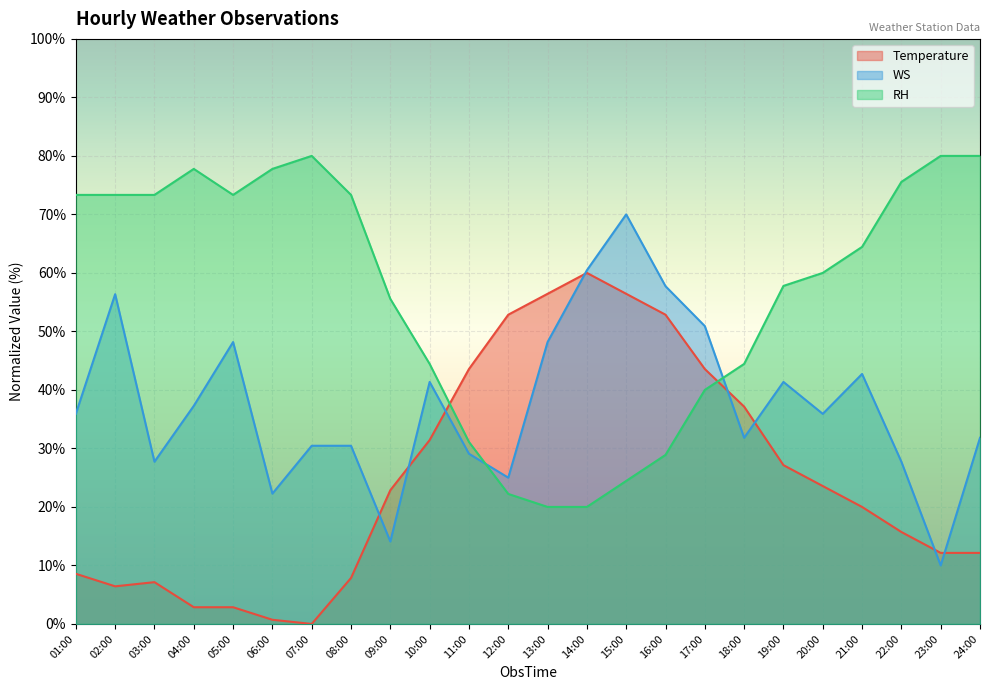

What is the sum of the RH values at 06:00 and 03:00?

151.1